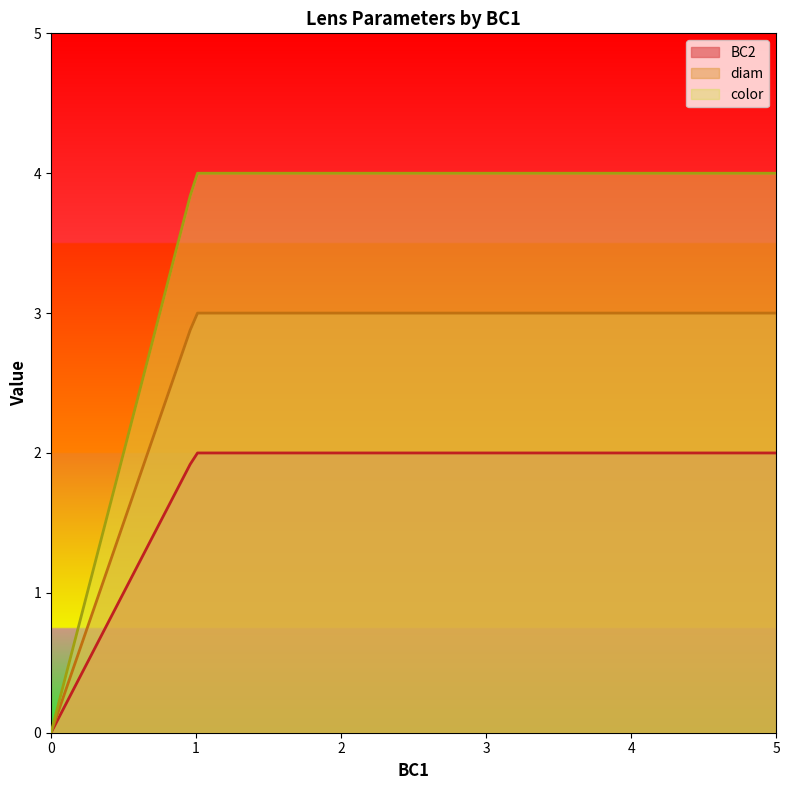

True or false: diam and BC2 intersect in this chart.

False